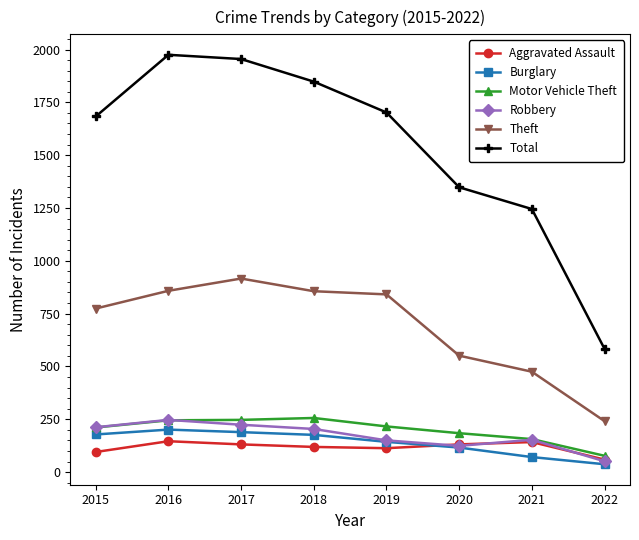

In Burglary, how many points are higher than both neighbors (excluding endpoints)?

1